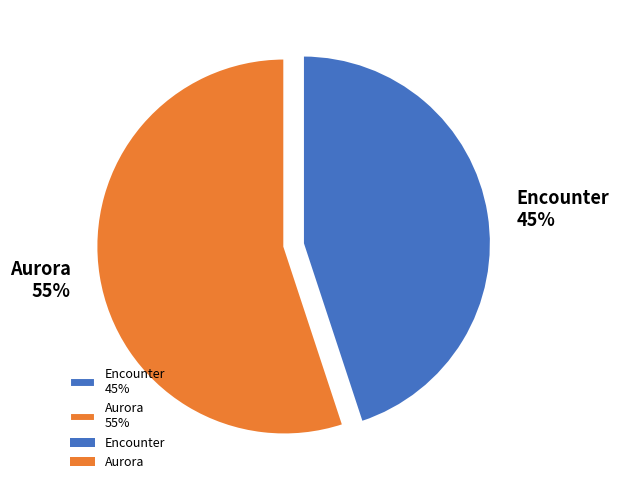

Count the number of slices in the pie.

2